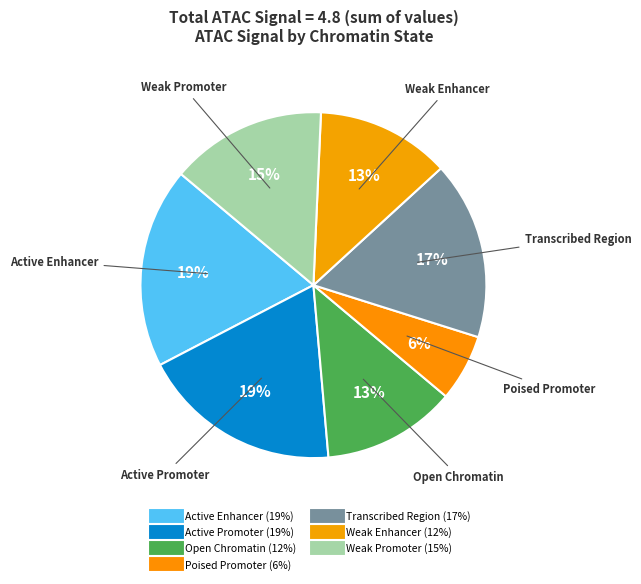

How many segments does this pie chart have?

7